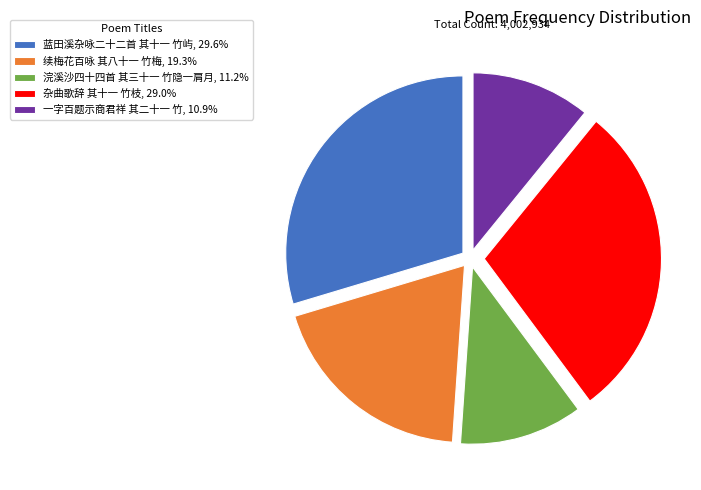

Combined, do 一字百题示商君祥 其二十一 竹, 10.9% and 蓝田溪杂咏二十二首 其十一 竹屿, 29.6% account for over 50%?

No